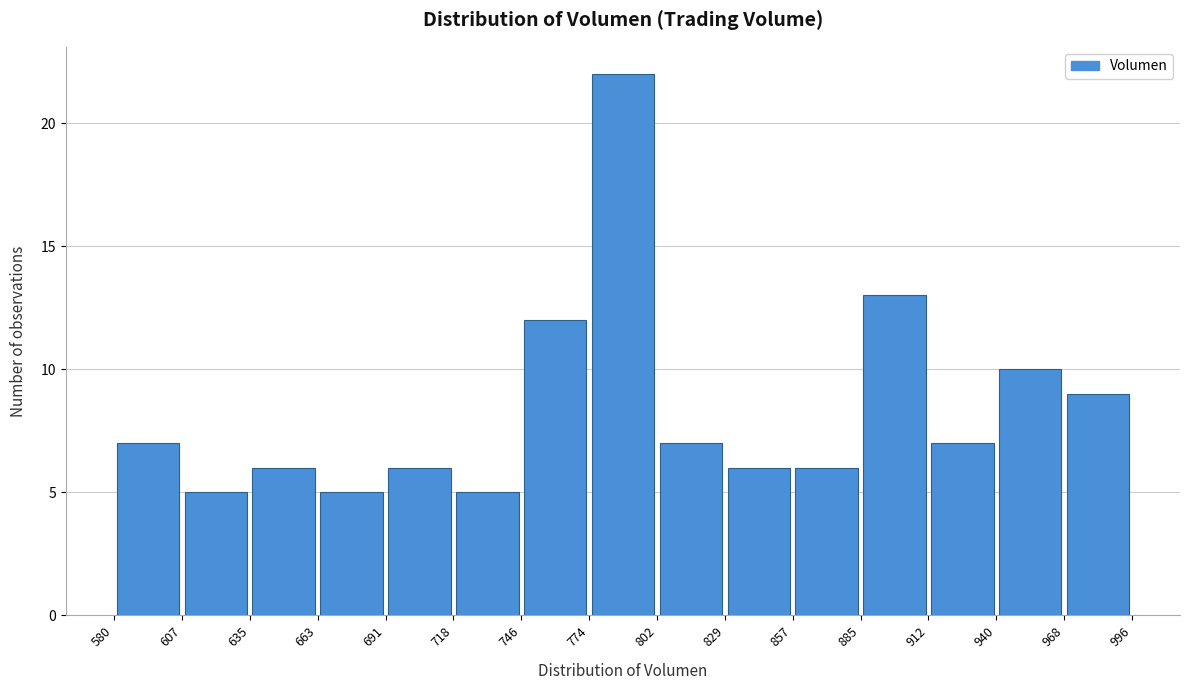

Reading left to right, list every bar in this chart as the range it spans on the x-axis followed by its height. The values are not printed on the chart, so give them approximately, as read against the axis.

580 to 607: 7
607 to 635: 5
635 to 663: 6
663 to 691: 5
691 to 718: 6
718 to 746: 5
746 to 774: 12
774 to 802: 22
802 to 829: 7
829 to 857: 6
857 to 885: 6
885 to 912: 13
912 to 940: 7
940 to 968: 10
968 to 996: 9